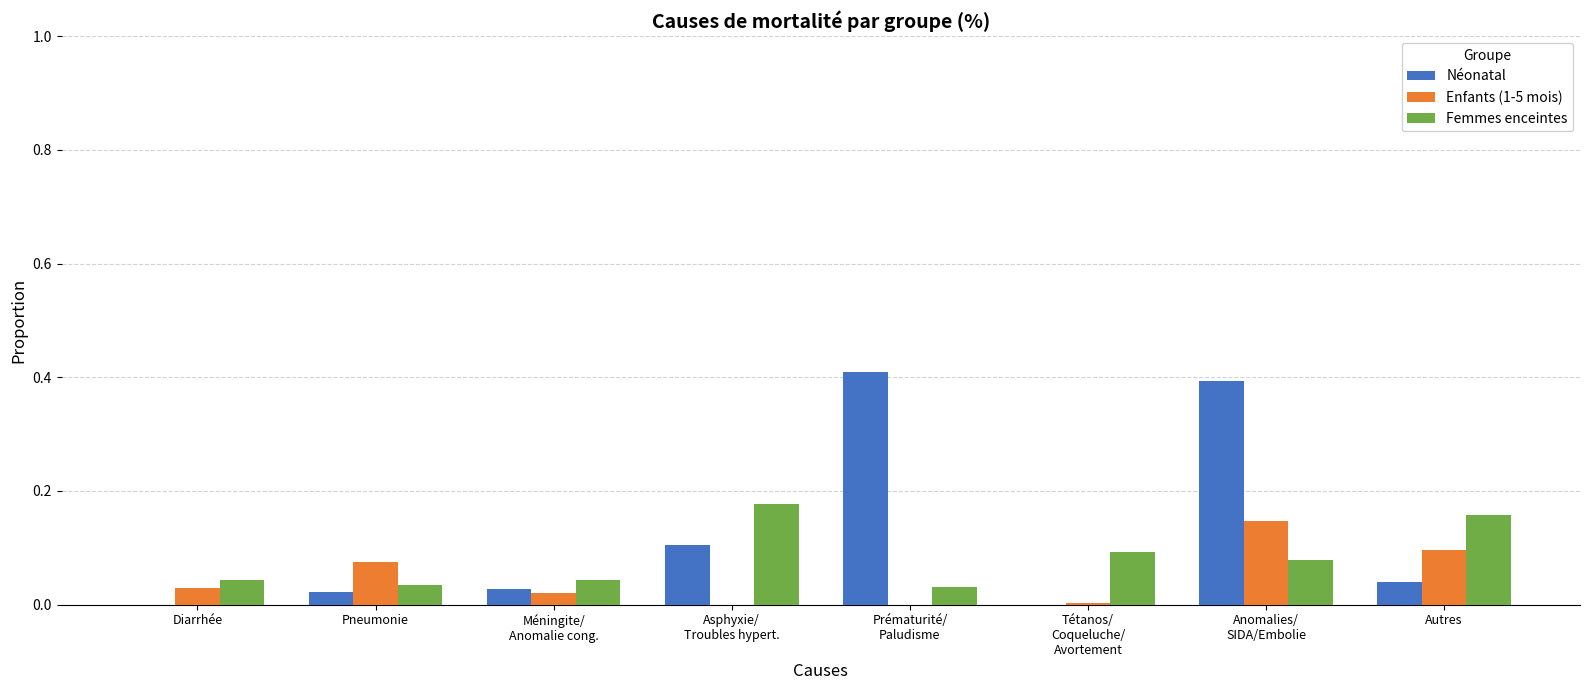

What is the sum of all Néonatal values?

1.0